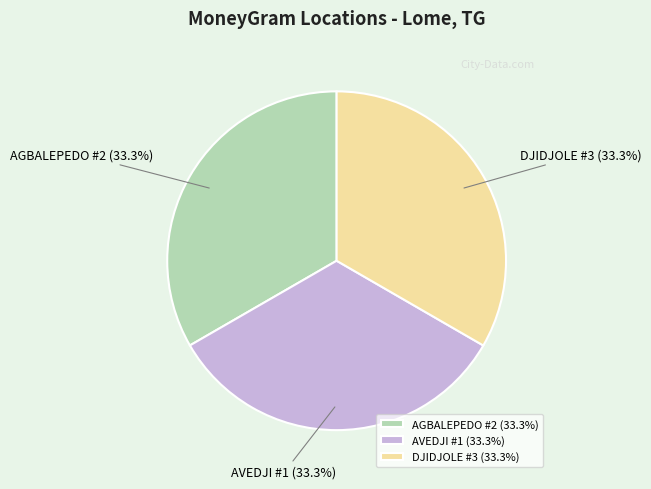

Does any single category account for the majority?

No